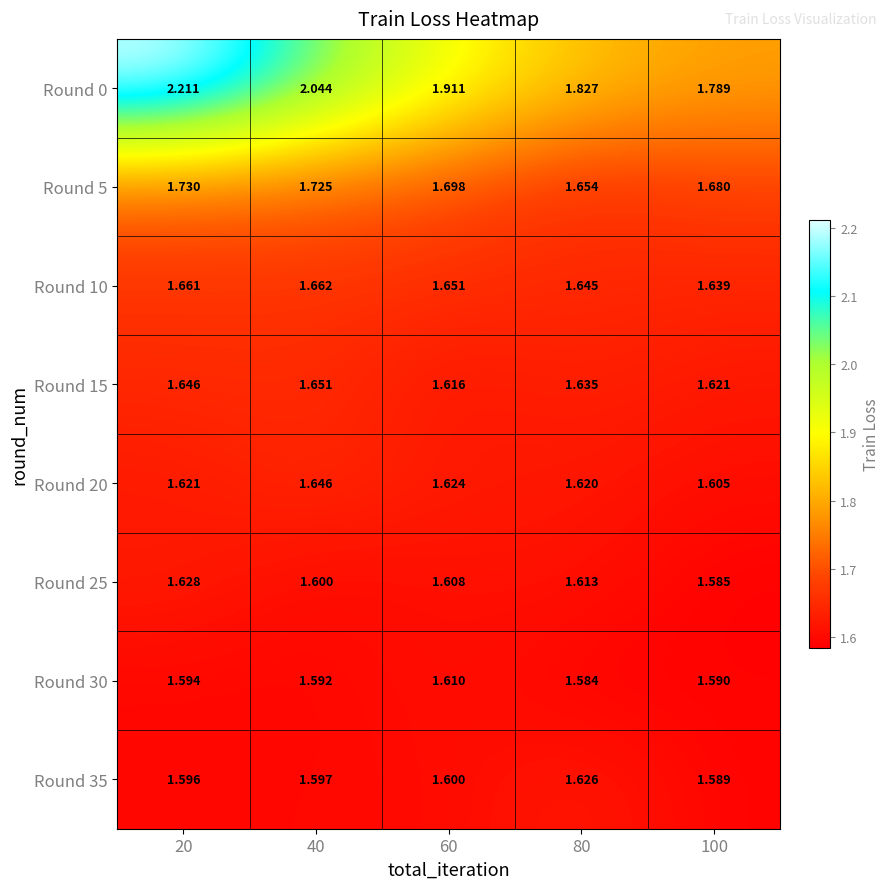

At which category is the sum across all series the highest?

20